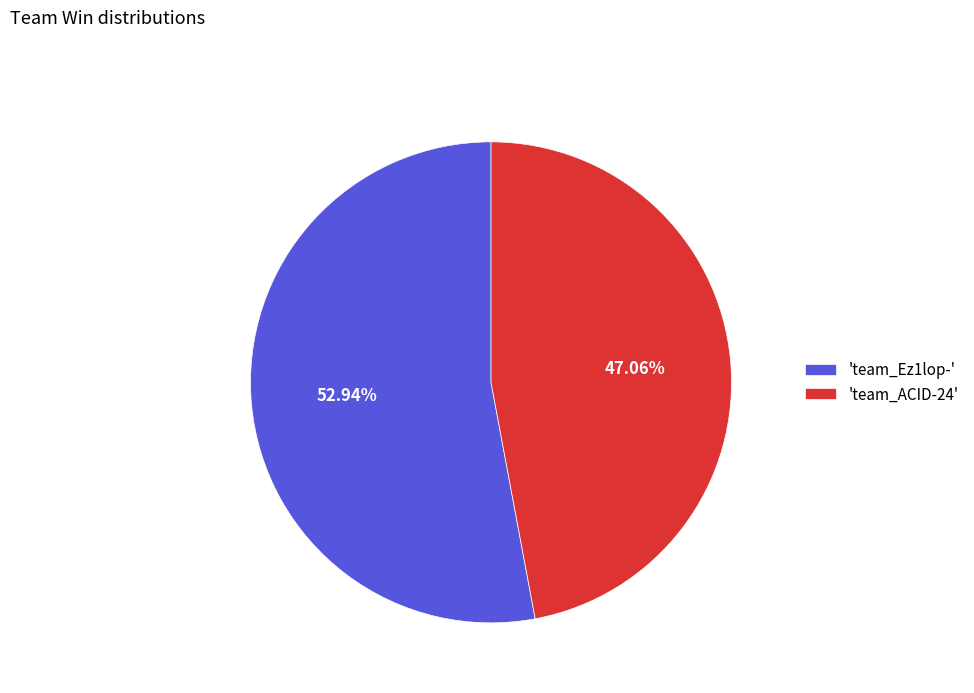

Rank the categories by value from highest to lowest.

'team_Ez1lop-', 'team_ACID-24'